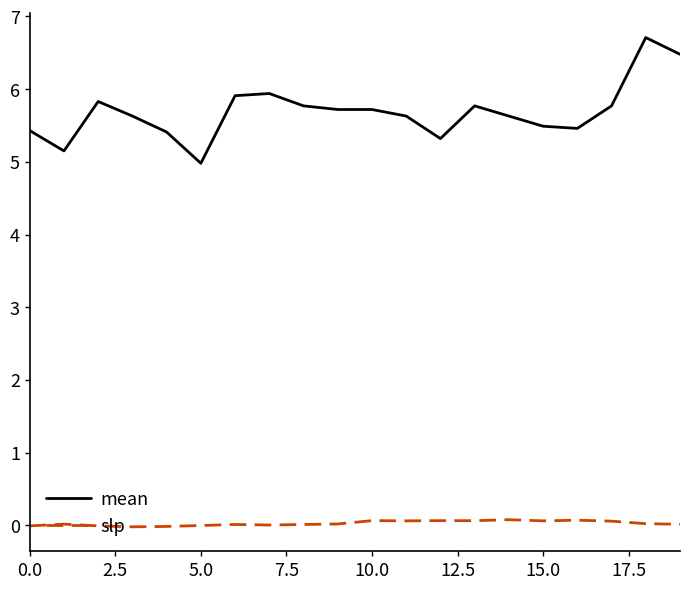

In slp, how many points are higher than both neighbors (excluding endpoints)?

6